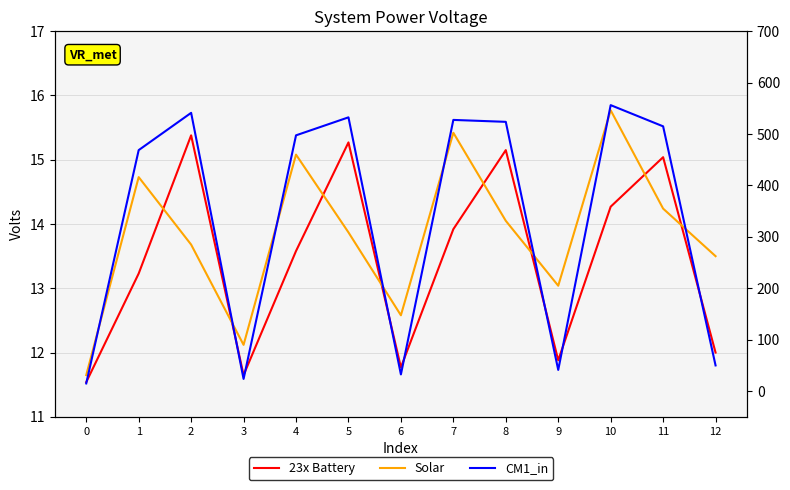

True or false: CM1_in has more than 1 interior local peaks.

True